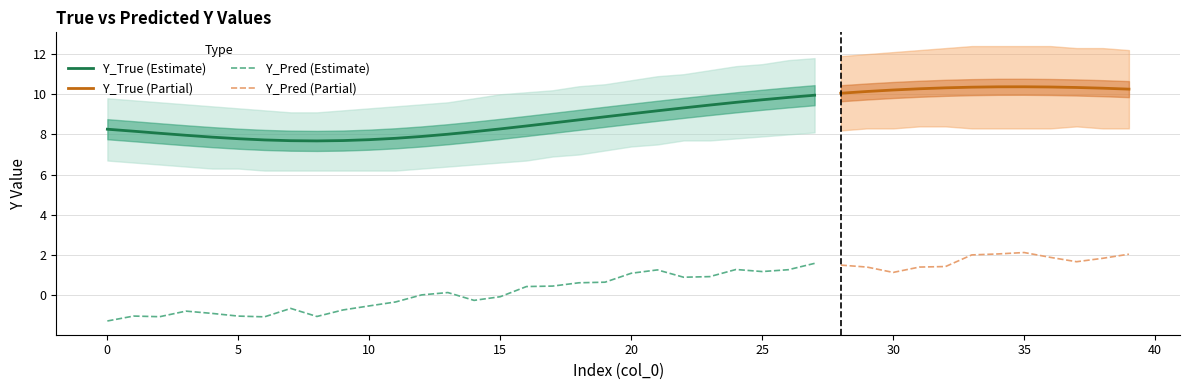

What is the difference between the highest and lowest values at 21?

9.6